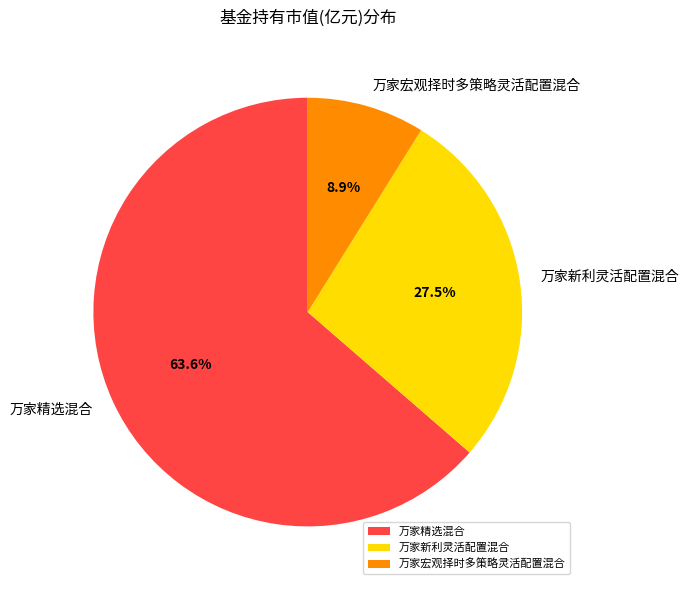

Count the number of slices in the pie.

3